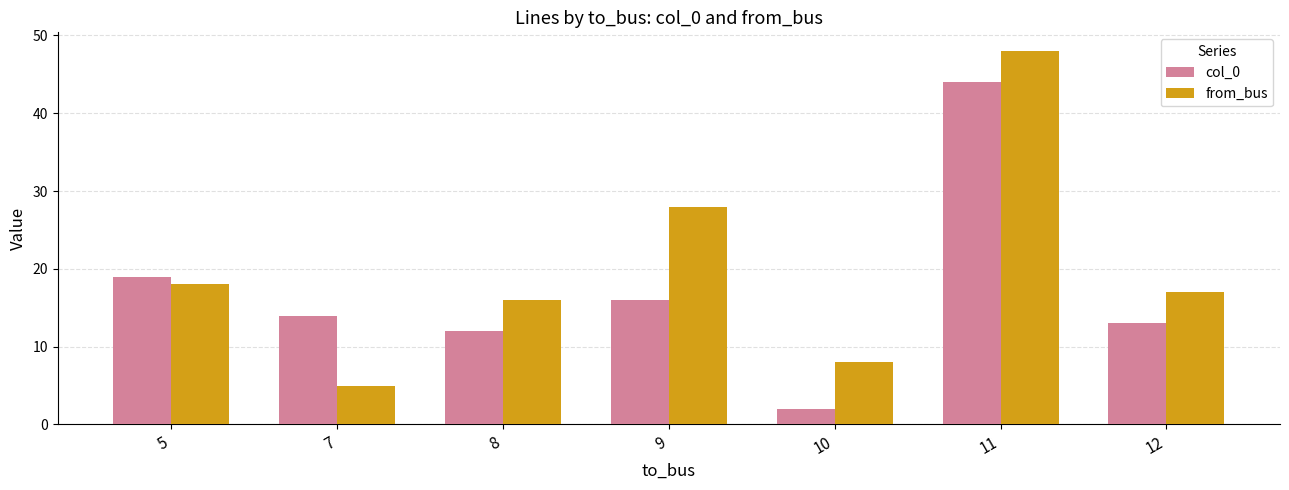

True or false: from_bus has a value of 17 at 12.

True